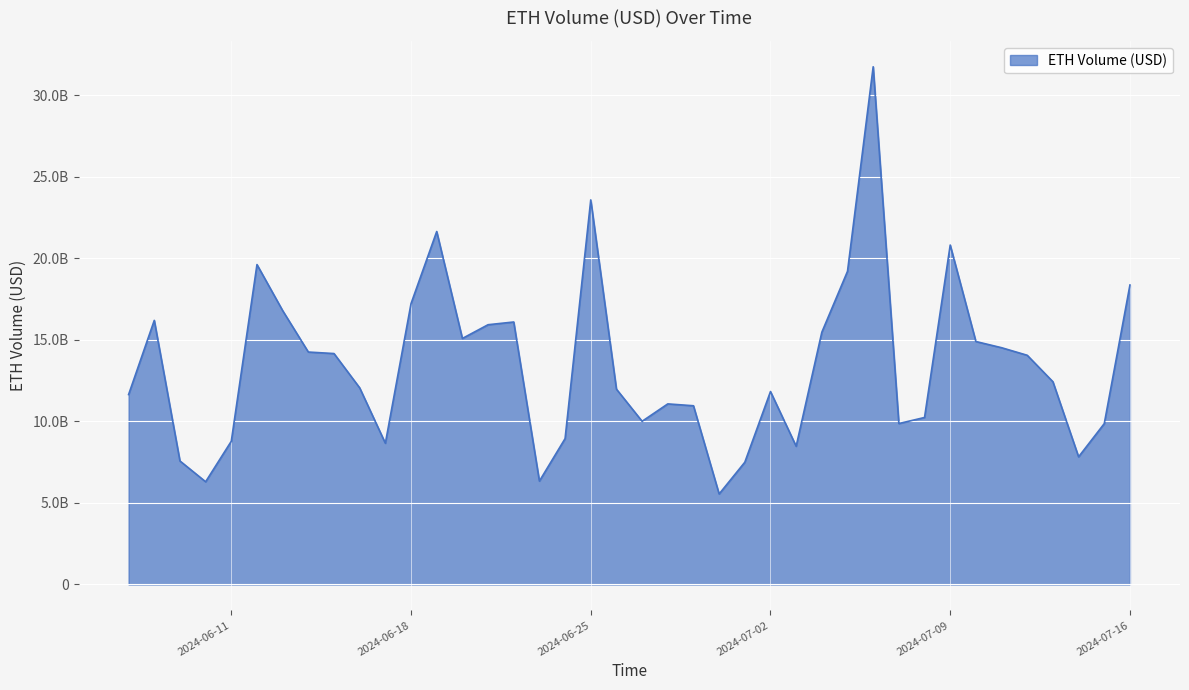

Does the chart display data point markers on the line(s)?

No